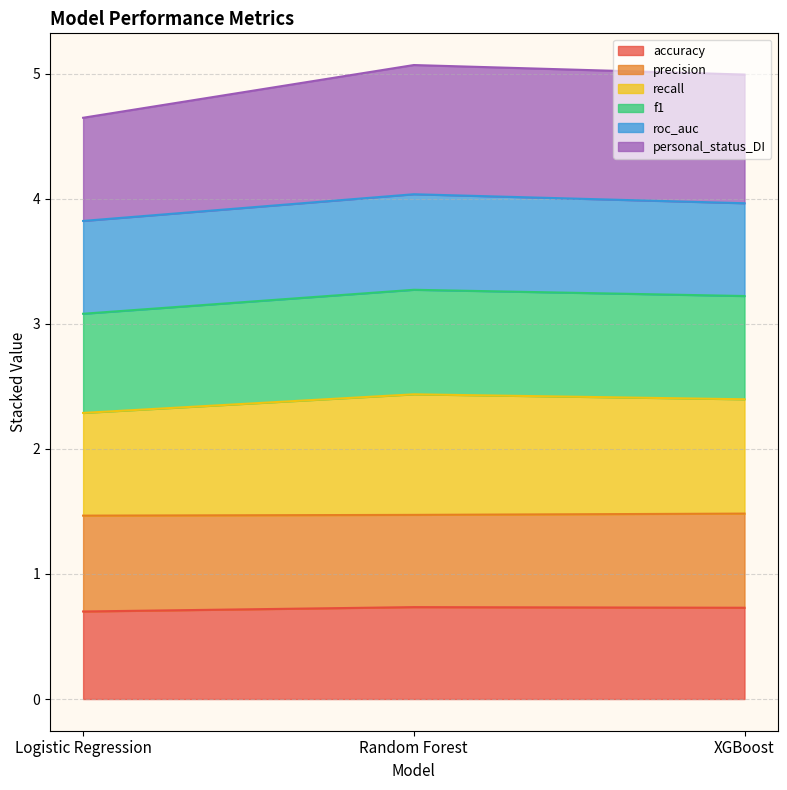

What is the highest value of the accuracy series?

0.7